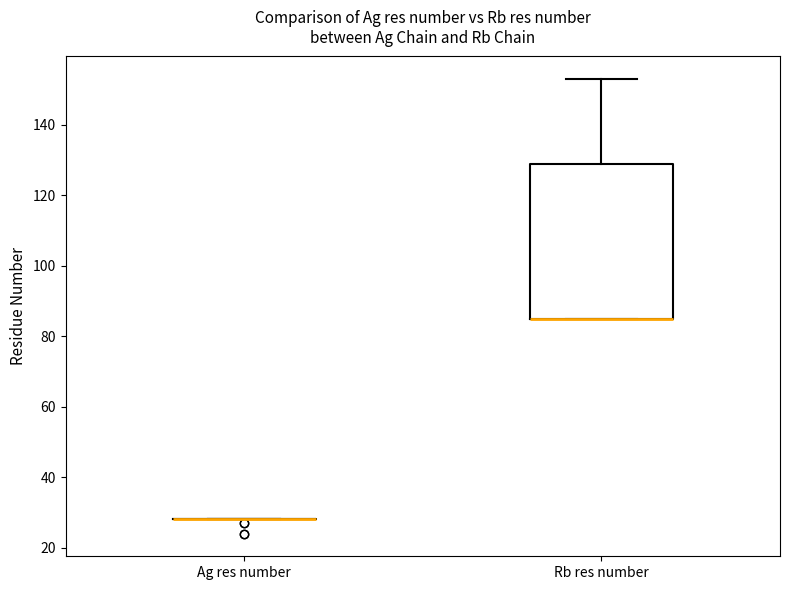

Reading left to right, transcribe this box plot: for each box, give where its median line is, the range the box spans, and where its two whiskers end, as read against the y-axis. The values are not printed on the chart, so give them approximately, as read against the axis.

Ag res number: box collapsed to a line at 28, whiskers 28 to 28
Rb res number: median 86 (drawn on the box's lower edge), box 86 to 130, whiskers 86 to 154